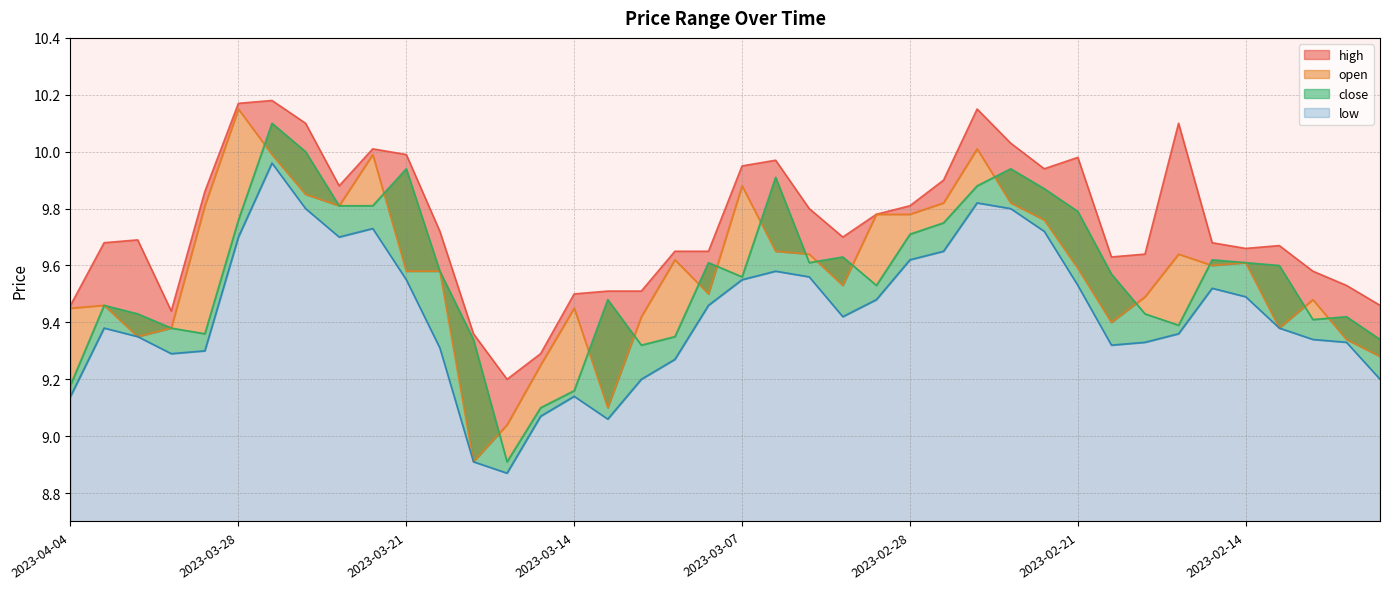

What is the sum of all close values?

382.6